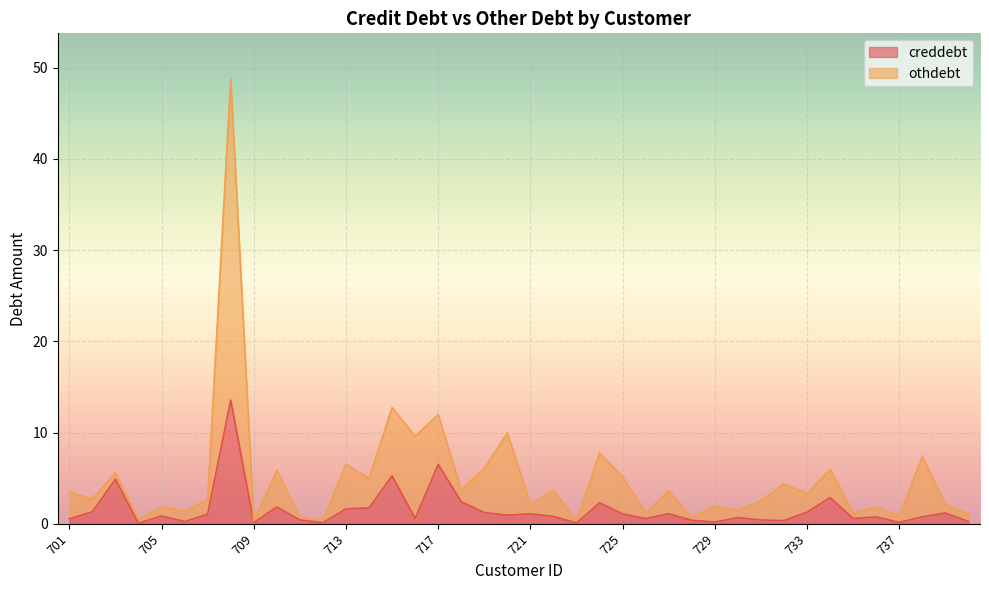

Which series changed the most between 717 and 723?

othdebt